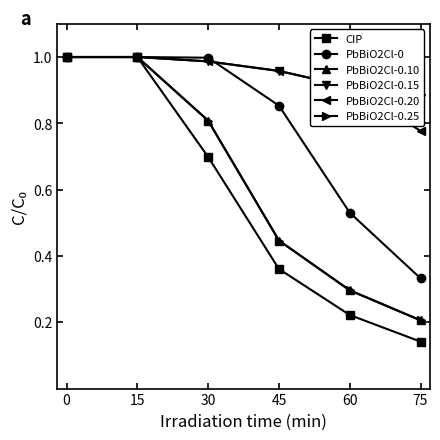

How many times do PbBiO2Cl-0.20 and PbBiO2Cl-0.15 cross each other?

1